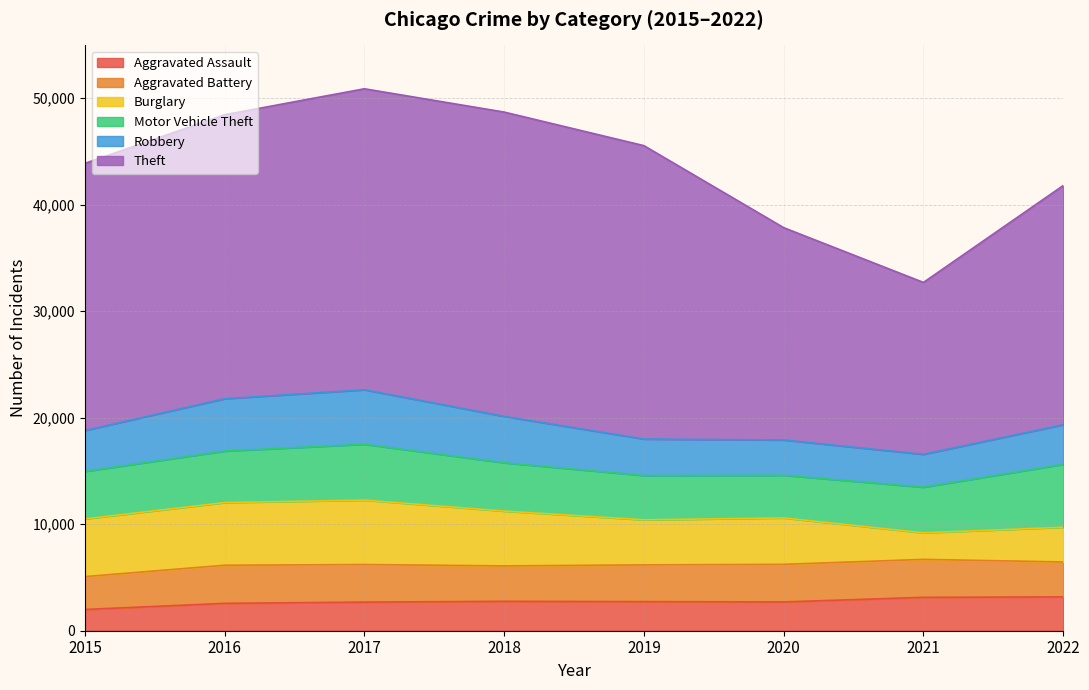

How many categories are shown in the chart?

8